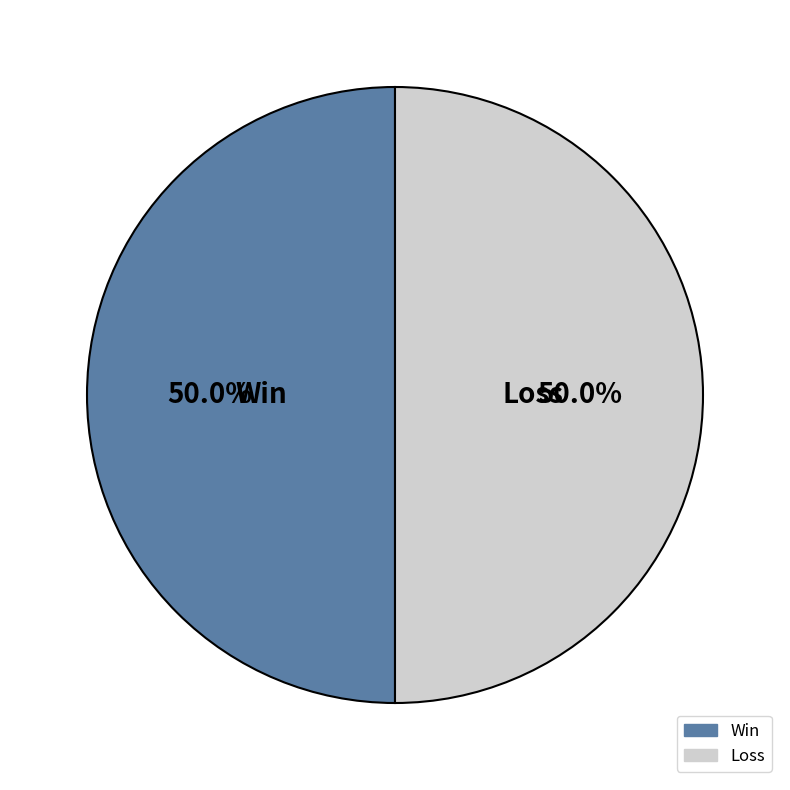

Approximately how many times larger is the value at Loss compared to Win?

1.0